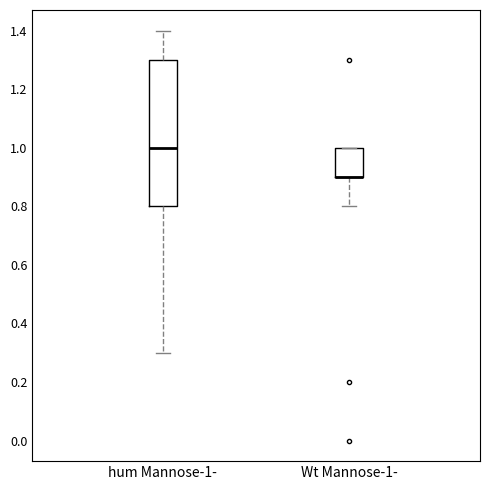

Reading left to right, read every box against the y-axis: the position of its median line, the range the box covers, and the ends of its whiskers. The values are not printed on the chart, so give them approximately, as read against the axis.

hum Mannose-1-: median 1.0, box 0.8 to 1.3, whiskers 0.3 to 1.4
Wt Mannose-1-: median 0.9 (drawn on the box's lower edge), box 0.9 to 1.0, whiskers 0.8 to 1.0